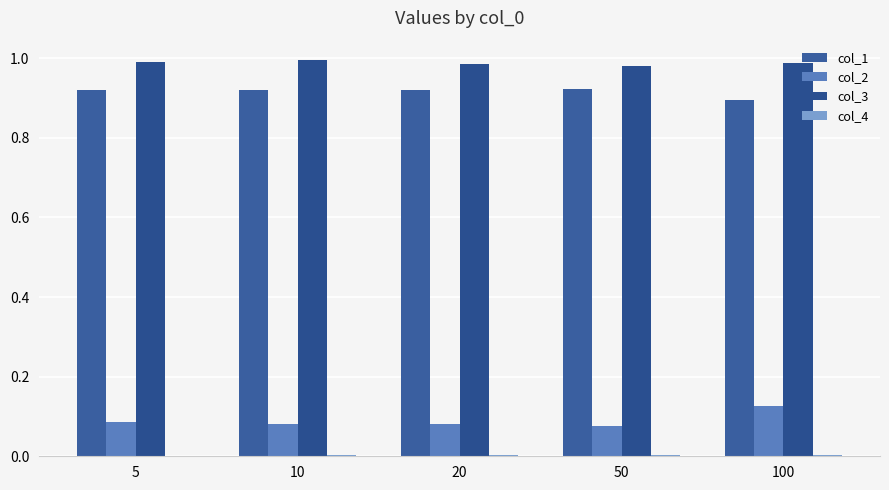

Reading left to right, list all the values displayed in this chart.

col_1: 0.9	0.9	0.9	0.9	0.9
col_2: 0.1	0.1	0.1	0.1	0.1
col_3: 1.0	1.0	1.0	1.0	1.0
col_4: 0.0	0.0	0.0	0.0	0.0